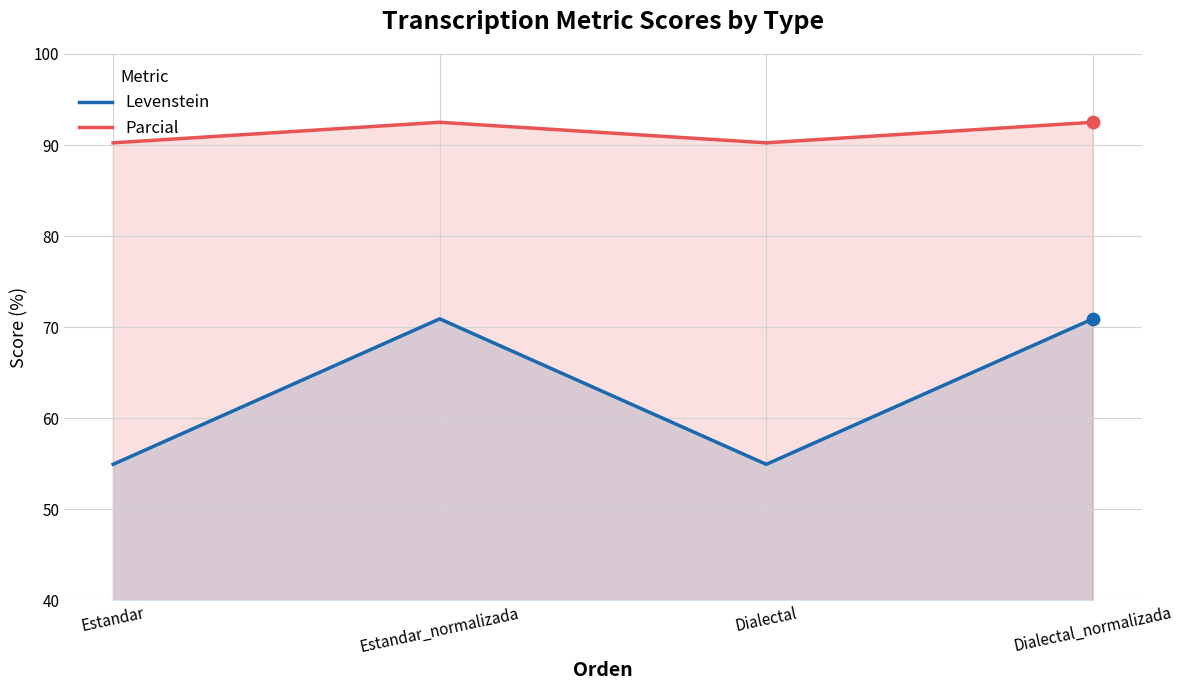

Which series has the largest total across all categories?

Parcial